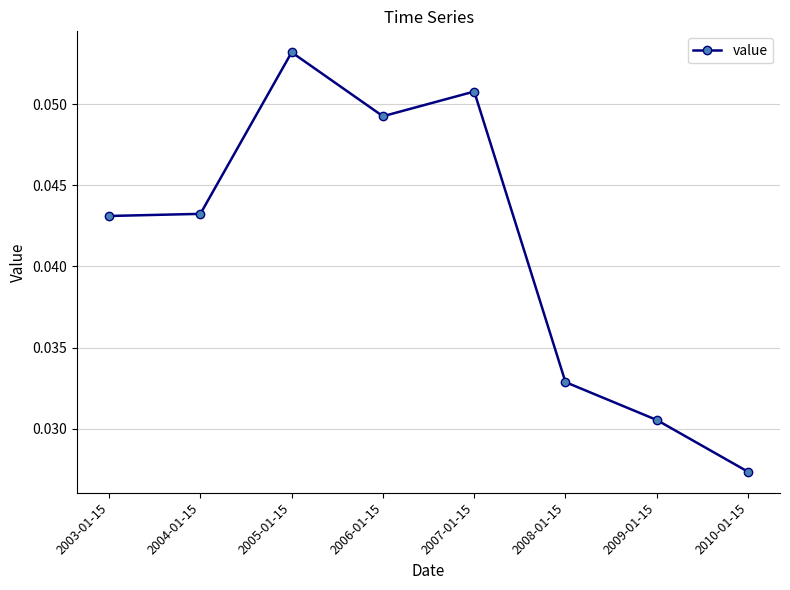

The chart shows a value of 0.1 at 2006-01-15. True or false?

False